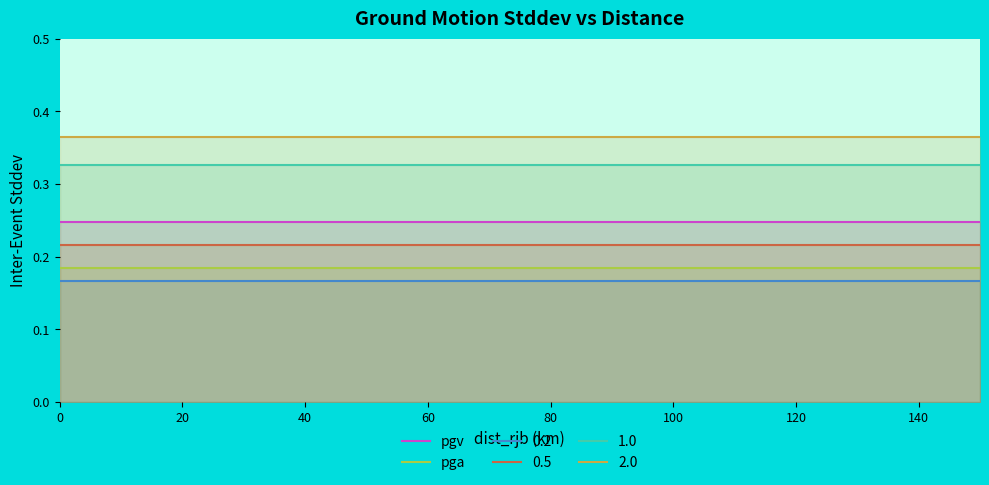

What is the total value across all series at 60?

1.5